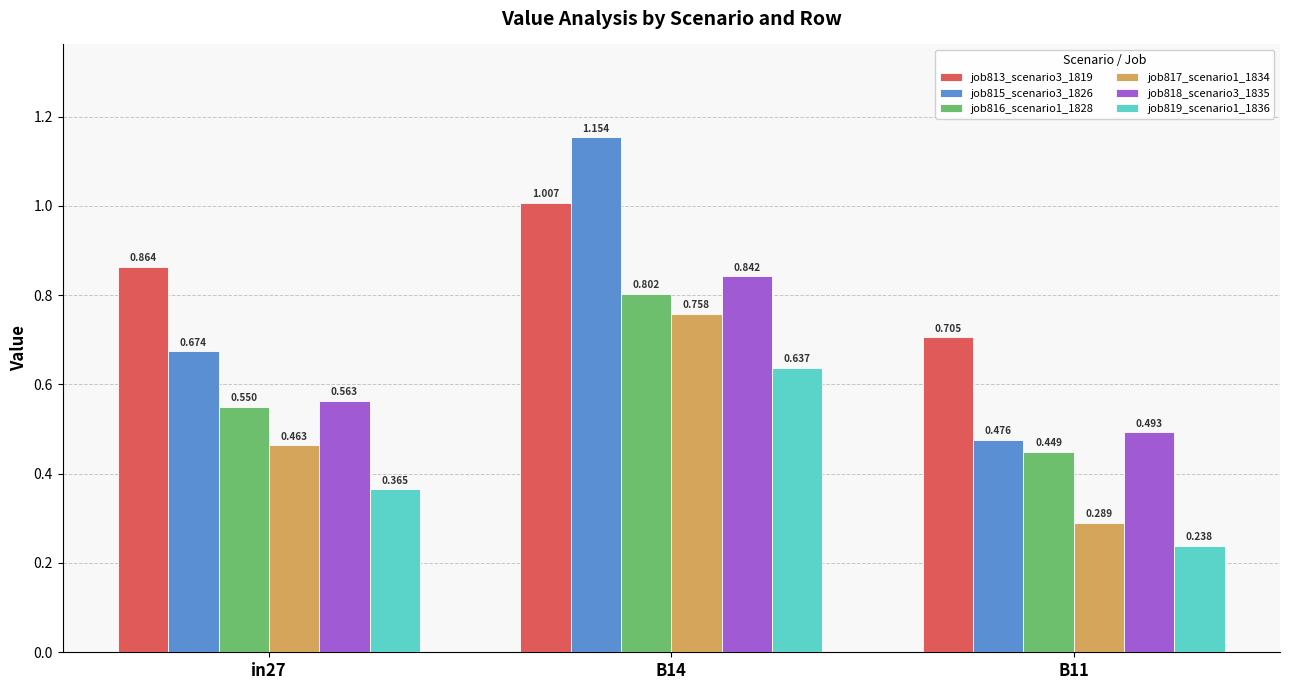

At how many categories does at least one series exceed 0?

3